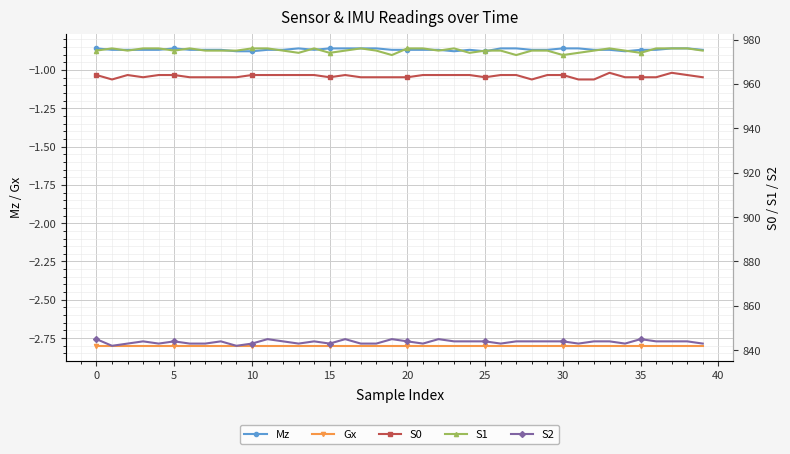

At how many categories does at least one series exceed 146?

40